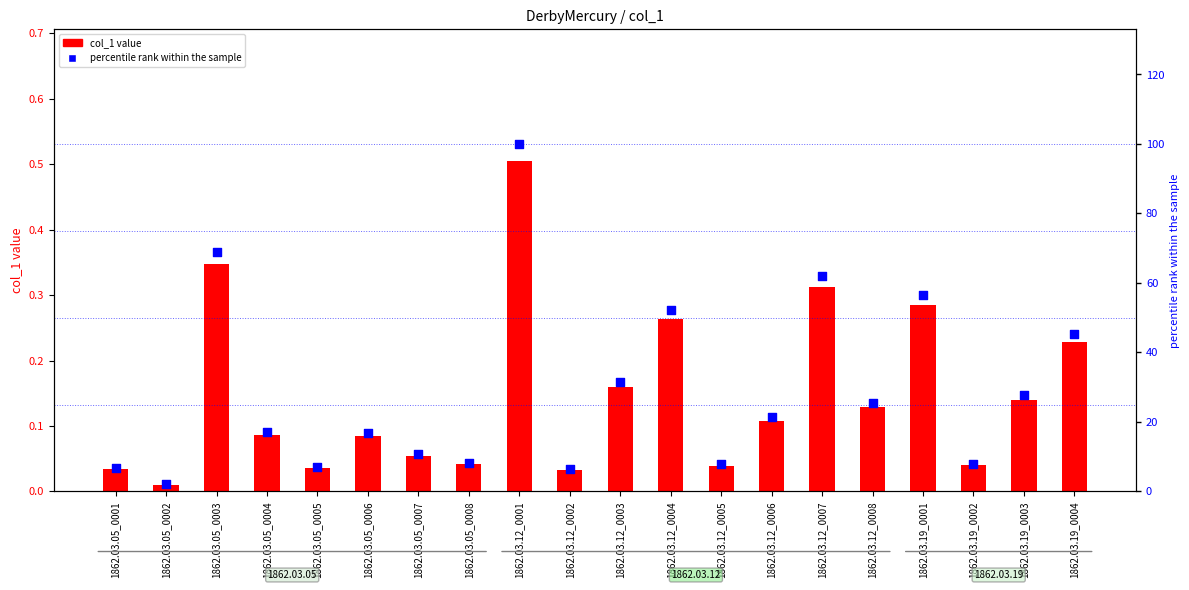

Which series has the widest spread of Y values?

percentile rank within the sample